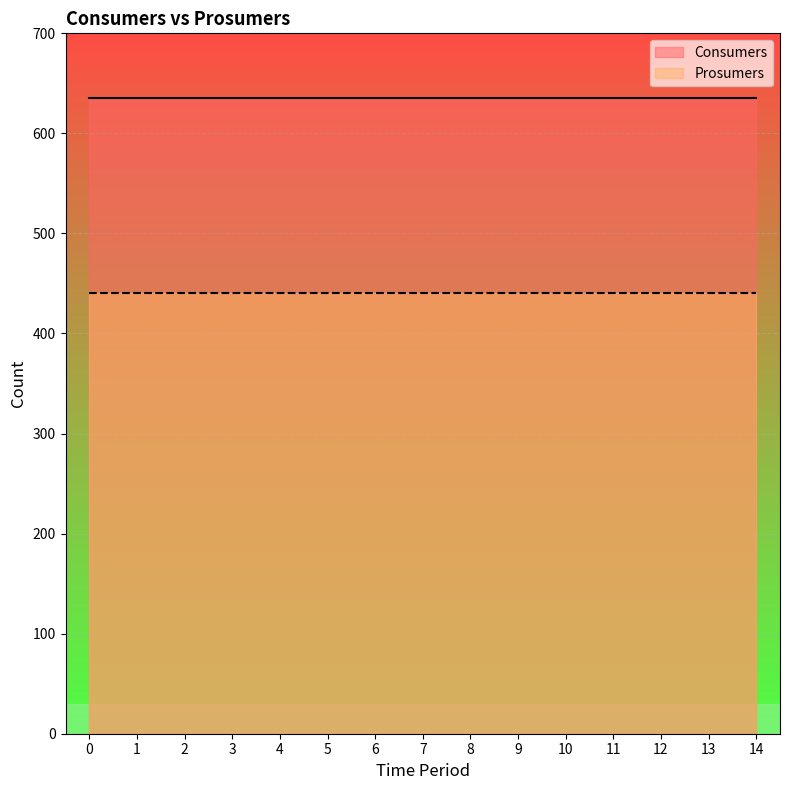

The value of Consumers at 6 is 635. True or false?

True